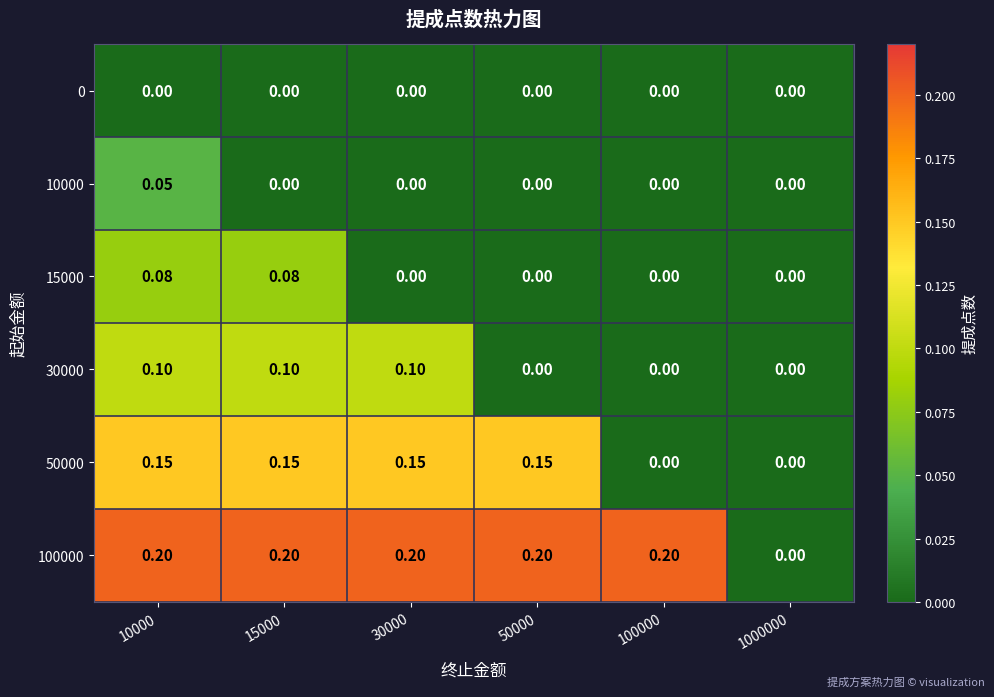

How many values in the 10000 series exceed 0?

1